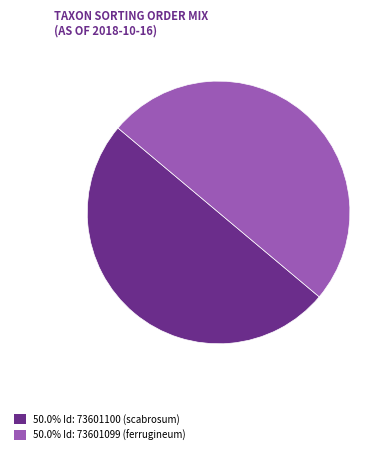

How many slices are in this pie chart?

2